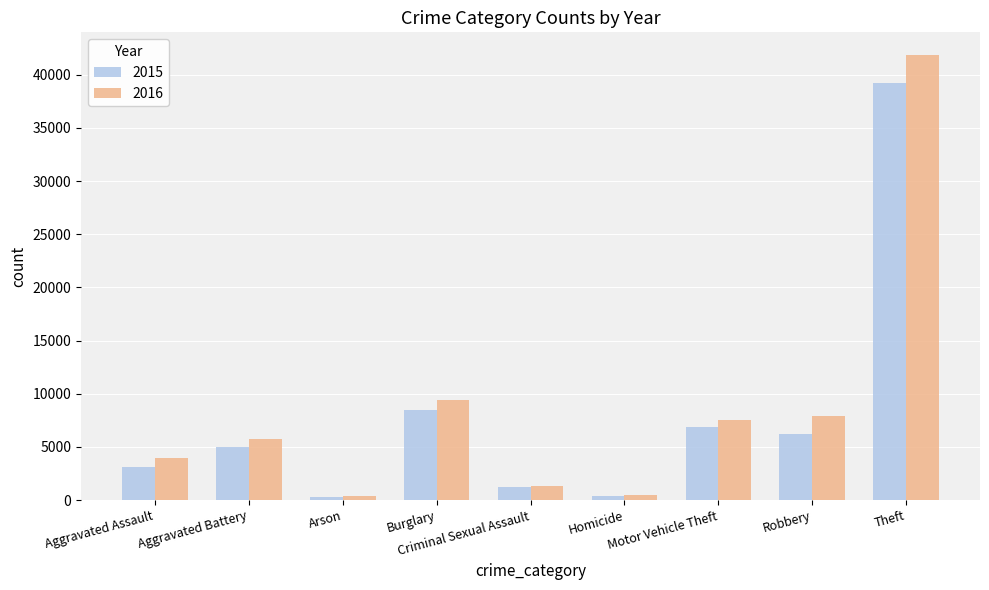

What is the highest value of the 2016 series?

41889